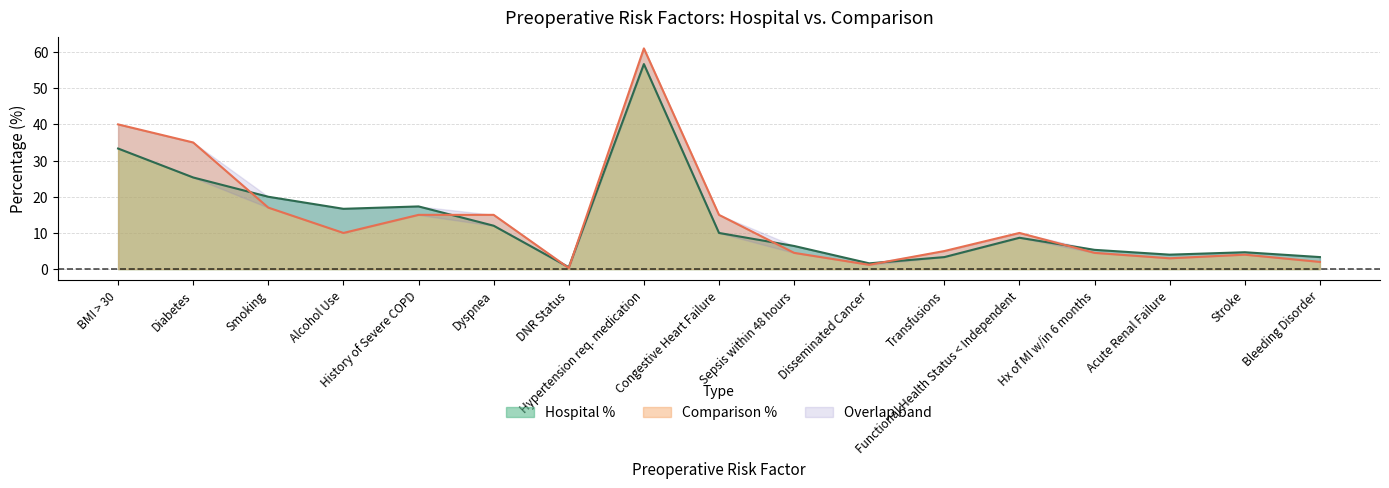

Is it true that Hospital % equals 7.0 at Acute Renal Failure?

False